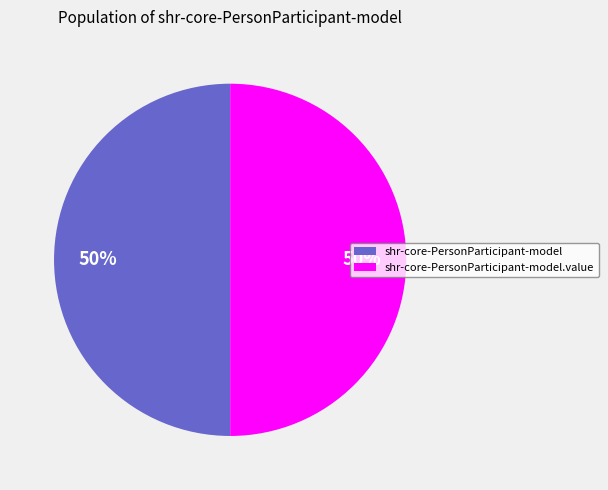

To the nearest percent, what is the average slice percentage?

50%